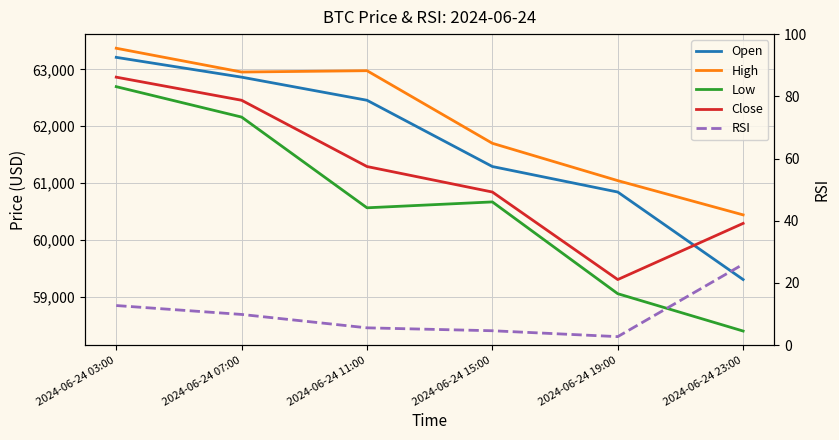

What is the difference between the High values at 2024-06-24 03:00 and 2024-06-24 11:00?

394.2